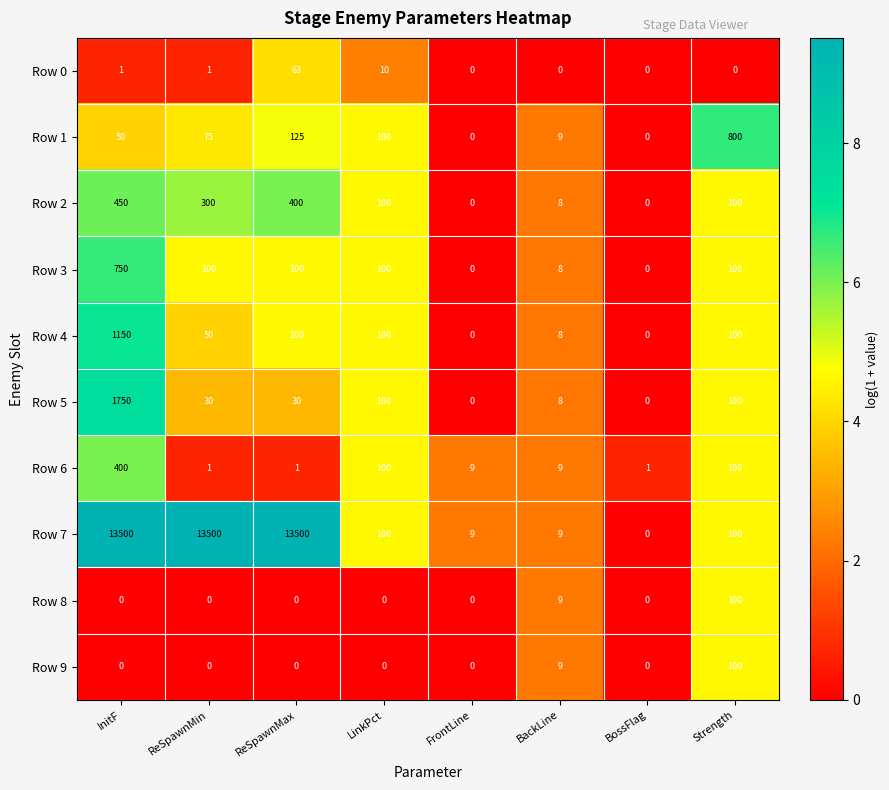

At how many categories does at least one series exceed 7908?

3